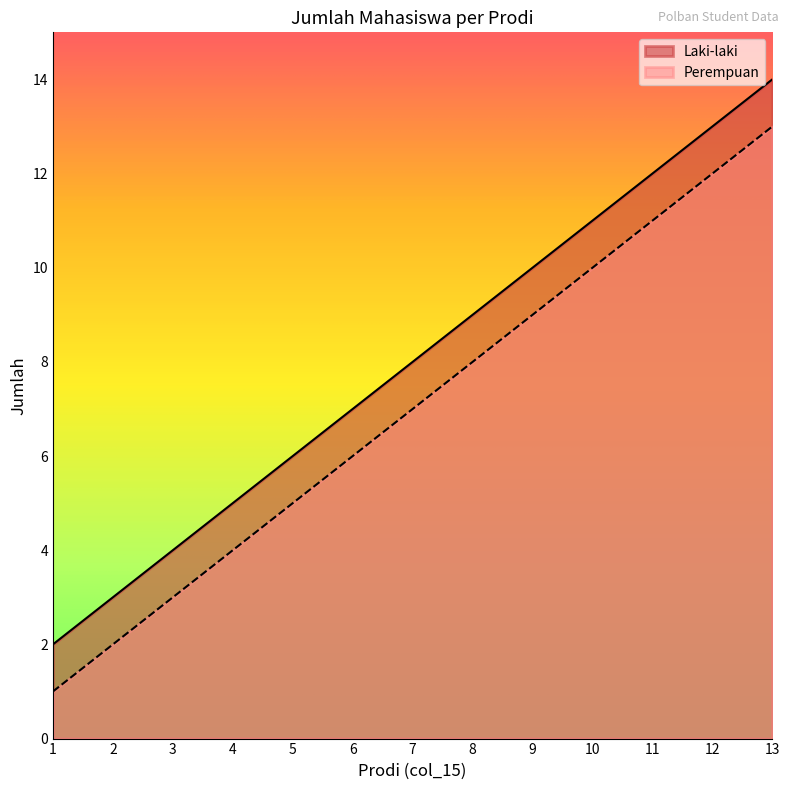

Rank the series at 9 from lowest to highest value.

Perempuan, Laki-laki